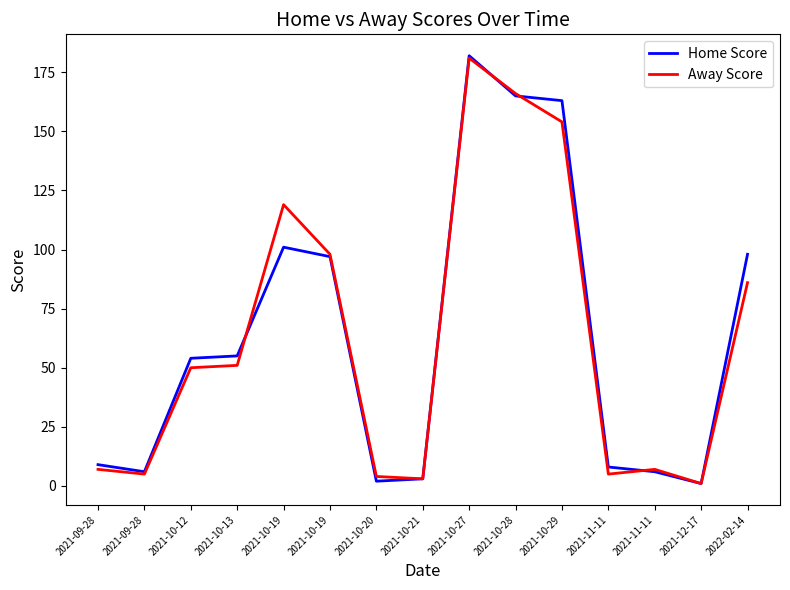

What is the highest value of the Away Score series?

181